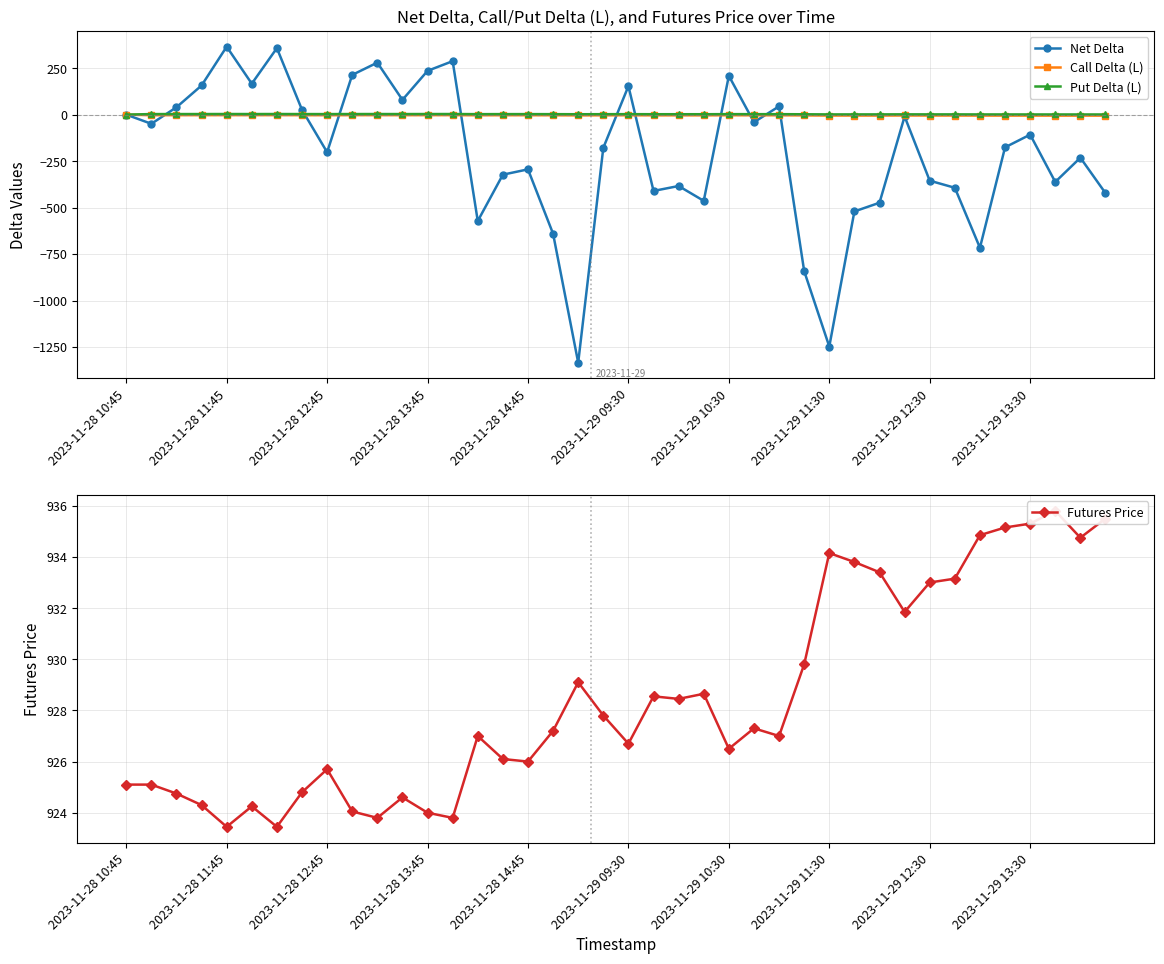

How many positive values does the Net Delta series have?

14